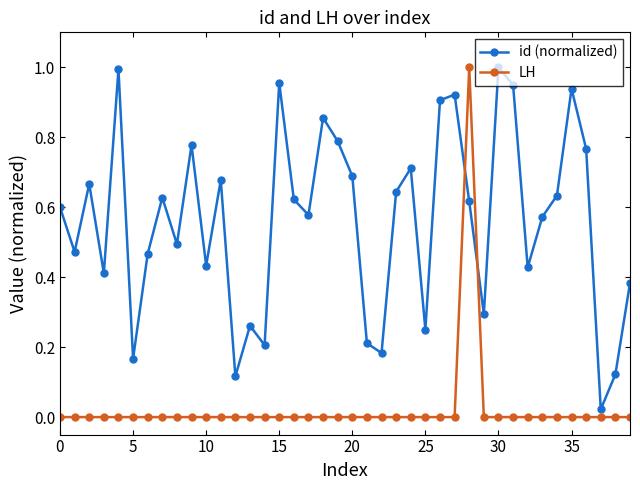

List the series in order of their overall mean, highest first.

id (normalized), LH